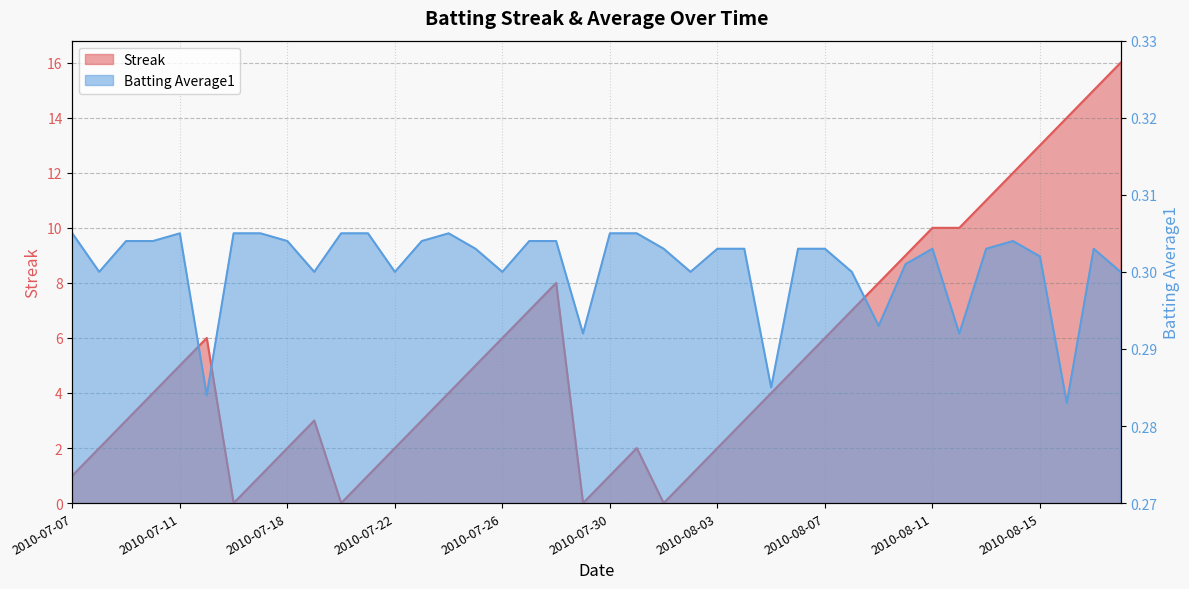

Reading left to right, transcribe all the data shown in this chart.

Streak: 2010-07-07=1.0	2010-07-08=2.0	2010-07-09=3.0	2010-07-10=4.0	2010-07-11=5.0	2010-07-15=6.0	2010-07-16=0.0	2010-07-17=1.0	2010-07-18=2.0	2010-07-19=3.0	2010-07-20=0.0	2010-07-21=1.0	2010-07-22=2.0	2010-07-23=3.0	2010-07-24=4.0	2010-07-25=5.0	2010-07-26=6.0	2010-07-27=7.0	2010-07-28=8.0	2010-07-29=0.0	2010-07-30=1.0	2010-07-31=2.0	2010-08-01=0.0	2010-08-02=1.0	2010-08-03=2.0	2010-08-04=3.0	2010-08-05=4.0	2010-08-06=5.0	2010-08-07=6.0	2010-08-08=7.0	2010-08-09=8.0	2010-08-10=9.0	2010-08-11=10.0	2010-08-12=10.0	2010-08-13=11.0	2010-08-14=12.0	2010-08-15=13.0	2010-08-16=14.0	2010-08-17=15.0	2010-08-18=16.0
Batting Average1: 2010-07-07=0.3	2010-07-08=0.3	2010-07-09=0.3	2010-07-10=0.3	2010-07-11=0.3	2010-07-15=0.3	2010-07-16=0.3	2010-07-17=0.3	2010-07-18=0.3	2010-07-19=0.3	2010-07-20=0.3	2010-07-21=0.3	2010-07-22=0.3	2010-07-23=0.3	2010-07-24=0.3	2010-07-25=0.3	2010-07-26=0.3	2010-07-27=0.3	2010-07-28=0.3	2010-07-29=0.3	2010-07-30=0.3	2010-07-31=0.3	2010-08-01=0.3	2010-08-02=0.3	2010-08-03=0.3	2010-08-04=0.3	2010-08-05=0.3	2010-08-06=0.3	2010-08-07=0.3	2010-08-08=0.3	2010-08-09=0.3	2010-08-10=0.3	2010-08-11=0.3	2010-08-12=0.3	2010-08-13=0.3	2010-08-14=0.3	2010-08-15=0.3	2010-08-16=0.3	2010-08-17=0.3	2010-08-18=0.3